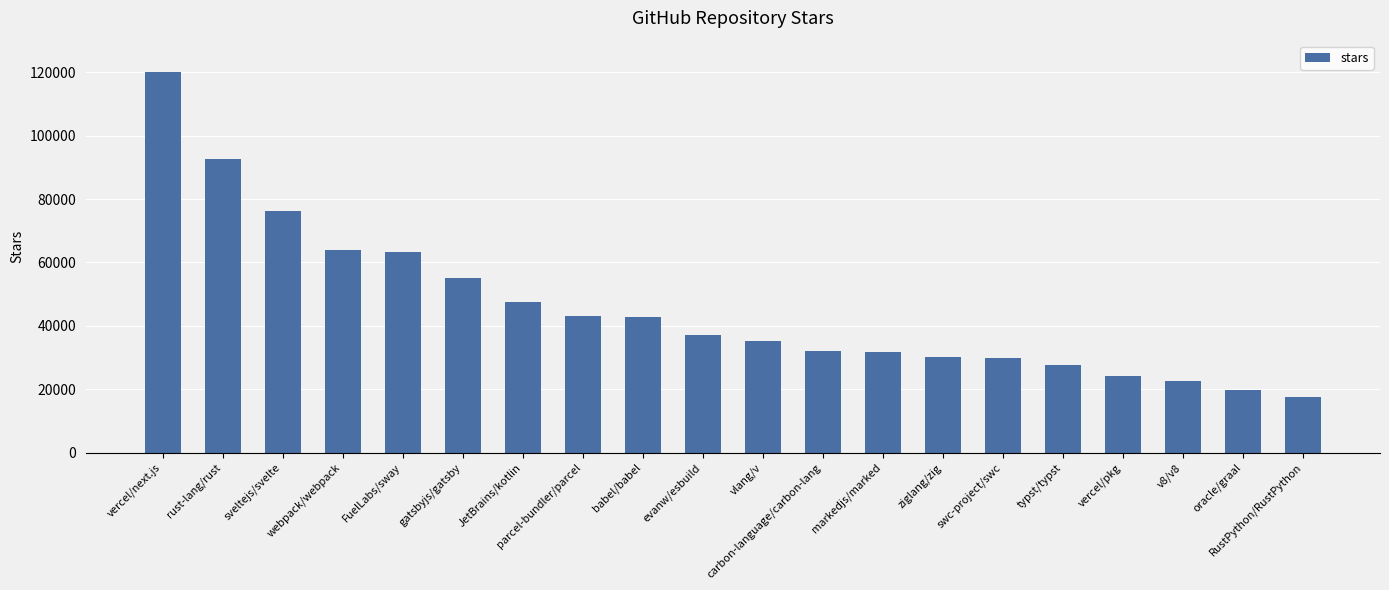

What is the greatest value displayed?

120000